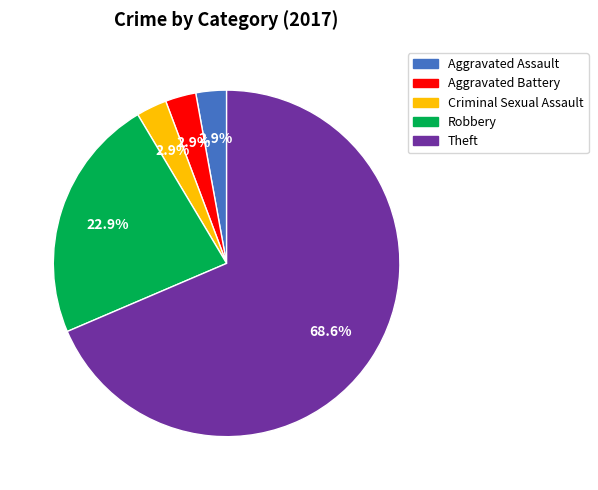

To the nearest percent, what is the difference between the Robbery and Theft slice percentages?

46%